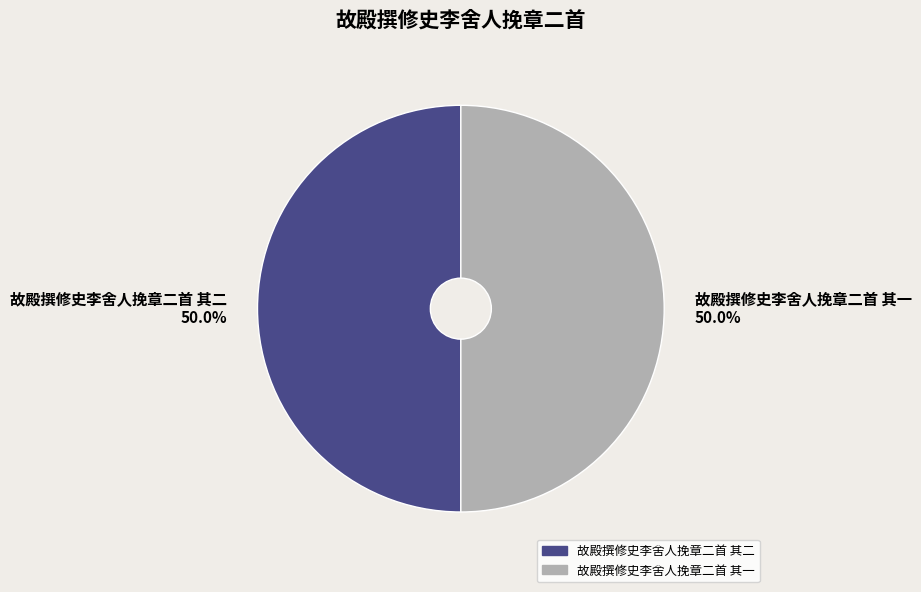

What percentage is the 故殿撰修史李舍人挽章二首 其二 slice, to the nearest percent?

50%